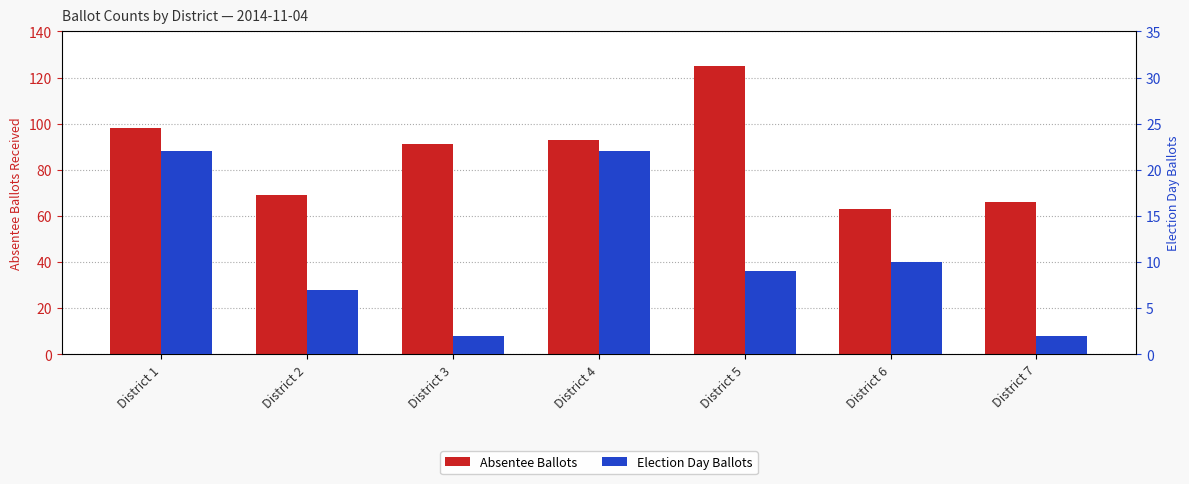

What are all the series names shown in the legend?

Absentee Ballots, Election Day Ballots